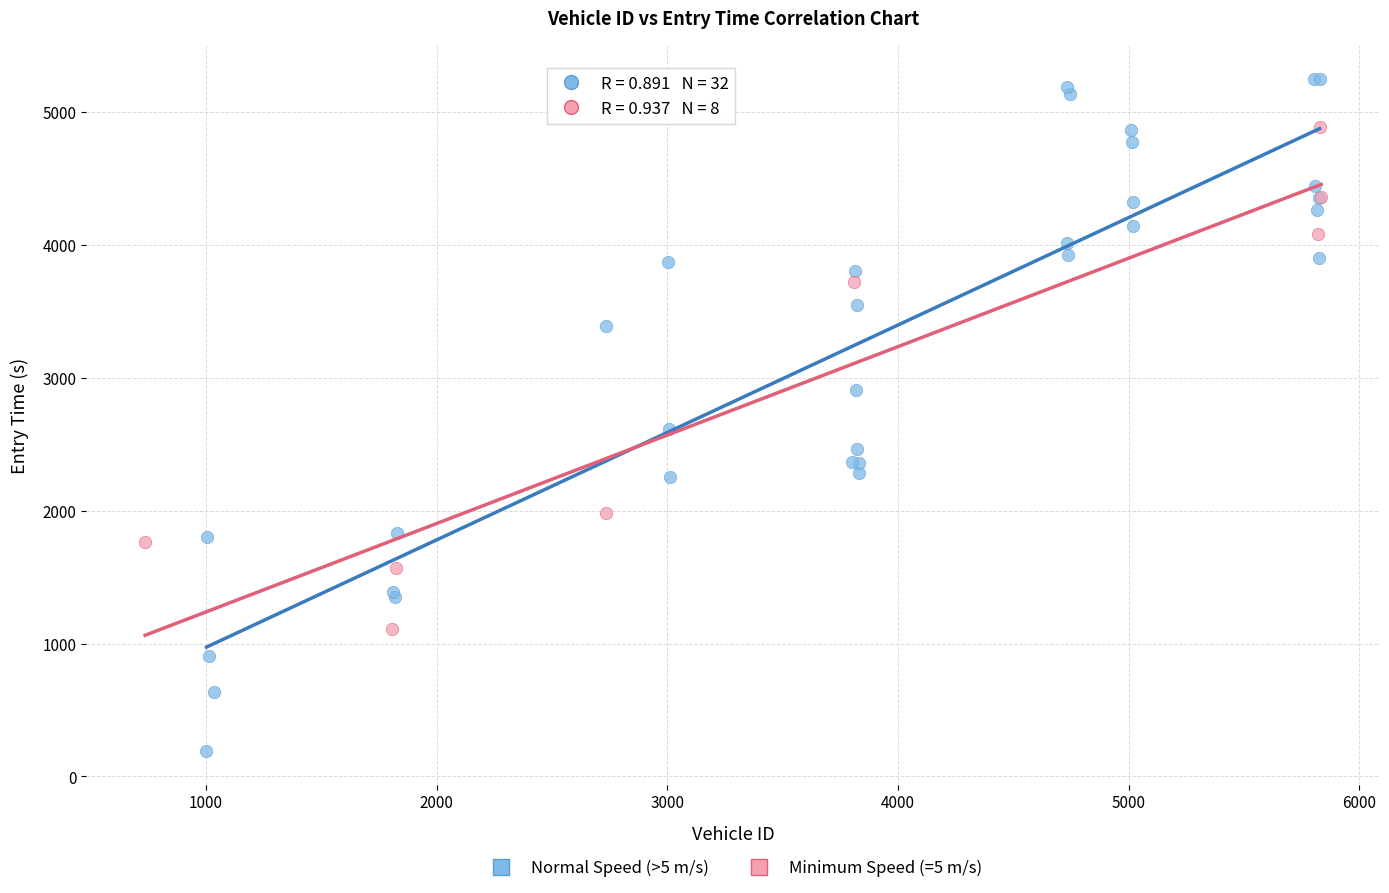

Which series contains the highest Y value?

Normal Speed (>5 m/s)